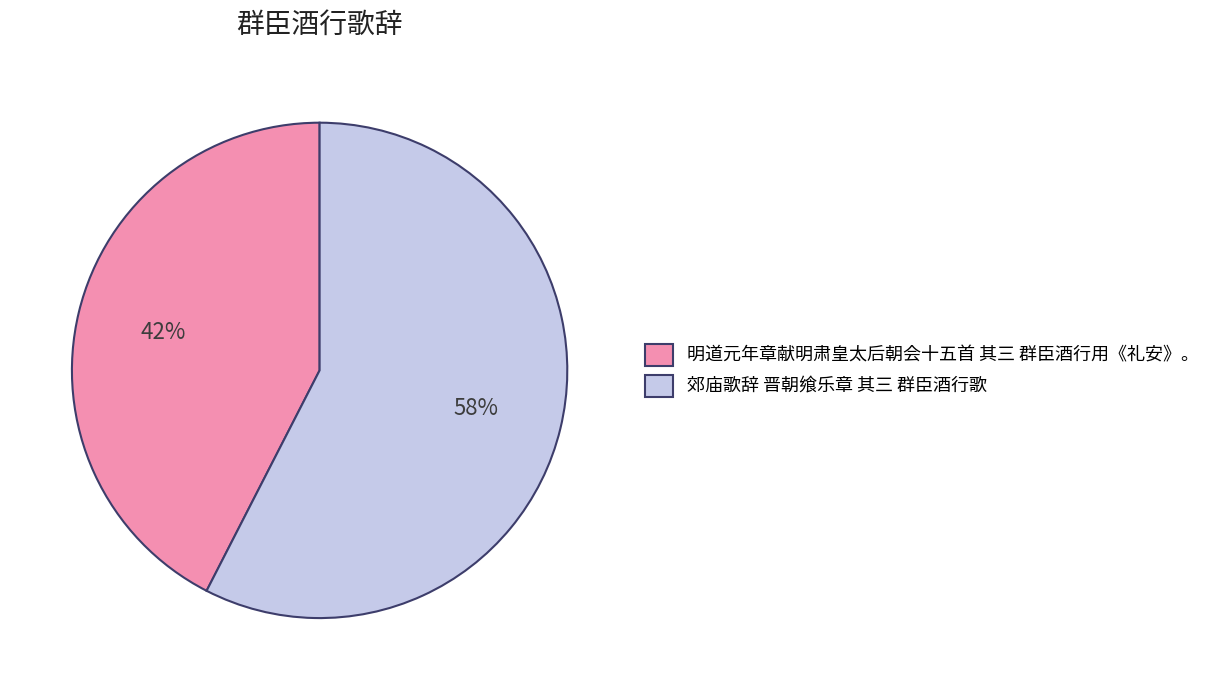

What is the largest slice in the pie chart?

郊庙歌辞 晋朝飨乐章 其三 群臣酒行歌